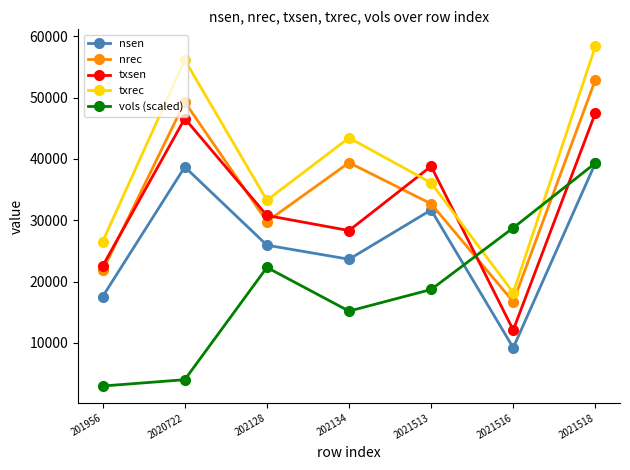

True or false: txsen and nsen cross at least once.

False